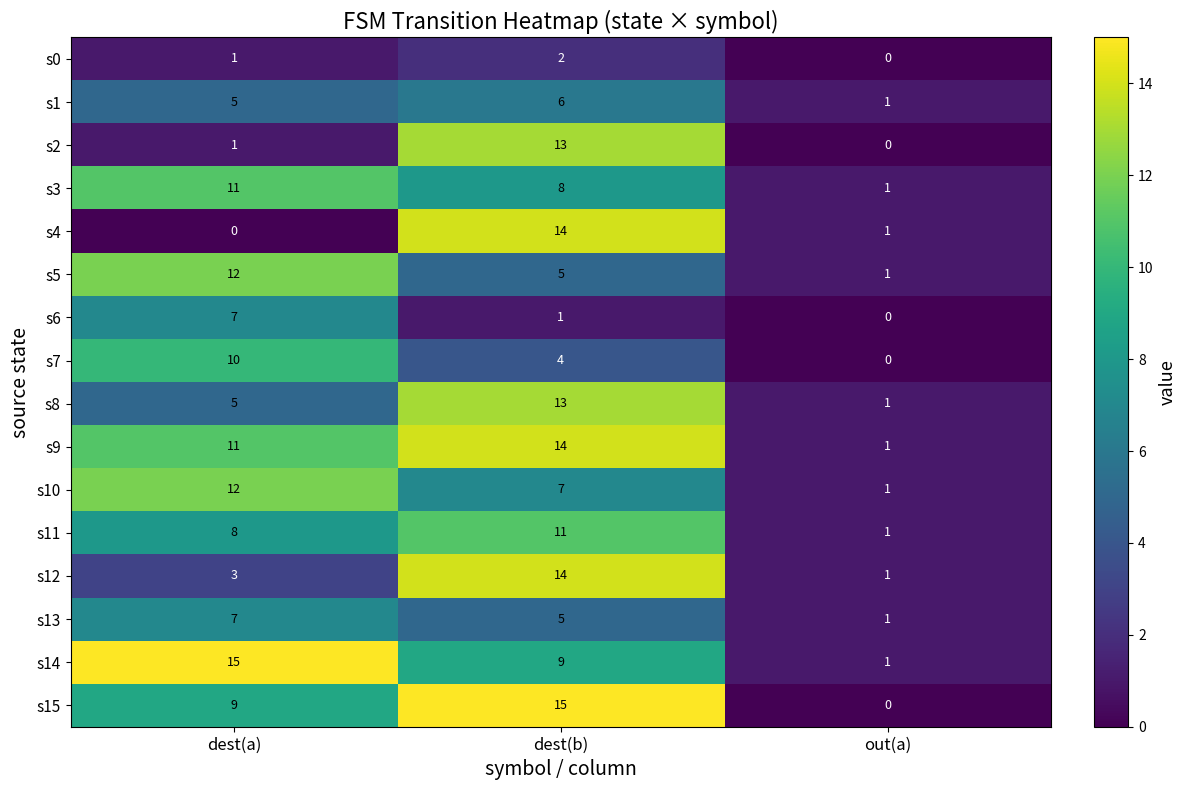

What is the difference between the highest and lowest values at dest(a)?

15